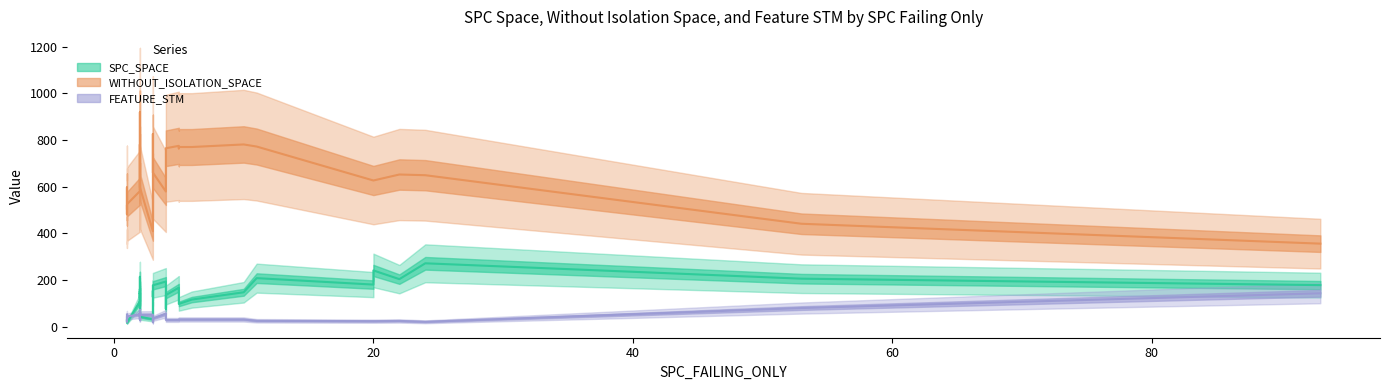

At 2, list the series in order from largest to smallest.

WITHOUT_ISOLATION_SPACE, SPC_SPACE, FEATURE_STM